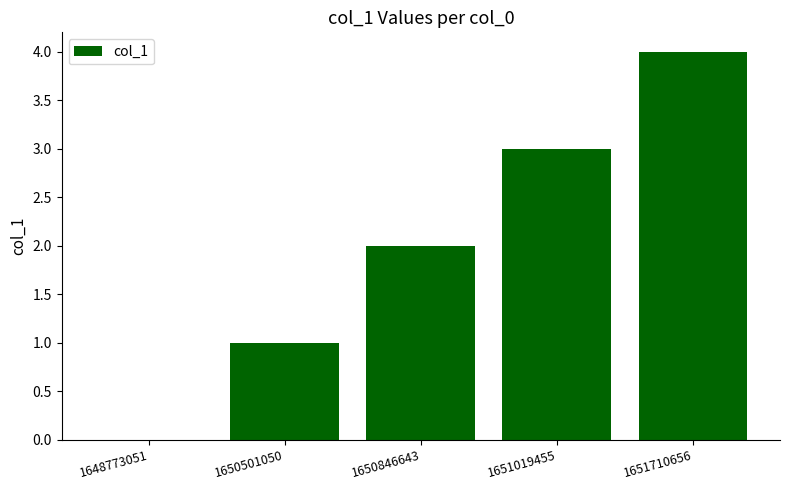

What is the sum of all values?

10